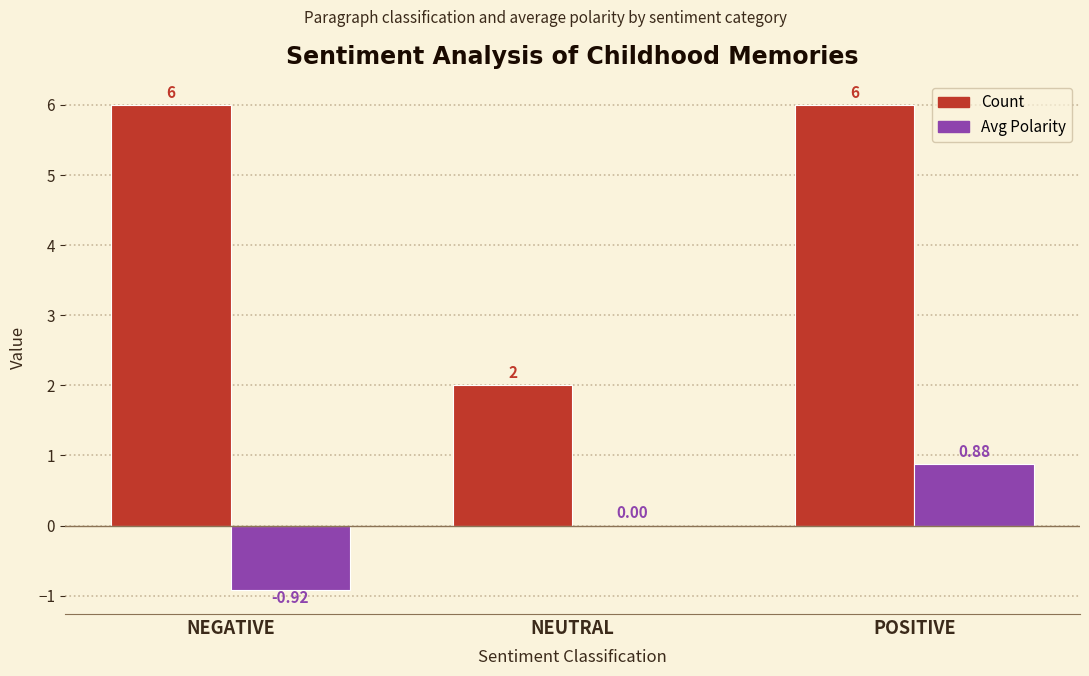

Which series changed the most between NEUTRAL and POSITIVE?

Count